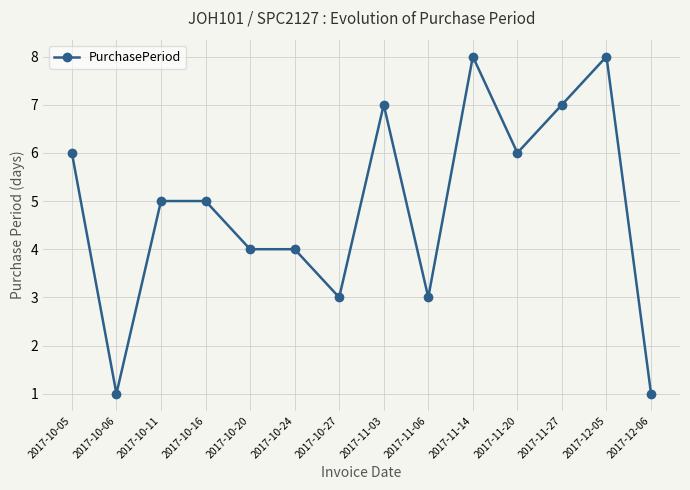

Is it true that the value at 2017-11-20 is 1?

False